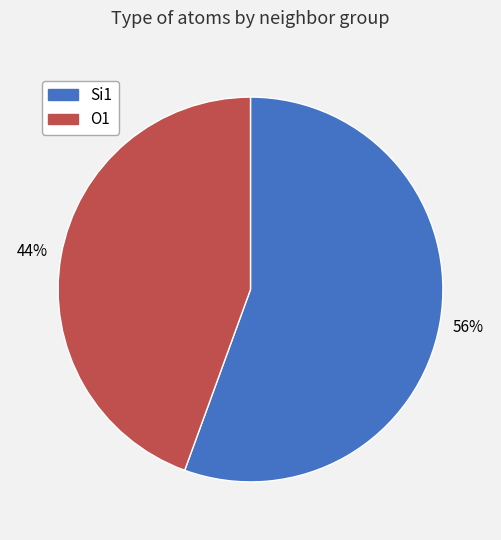

To the nearest percent, what is the average slice percentage?

50%